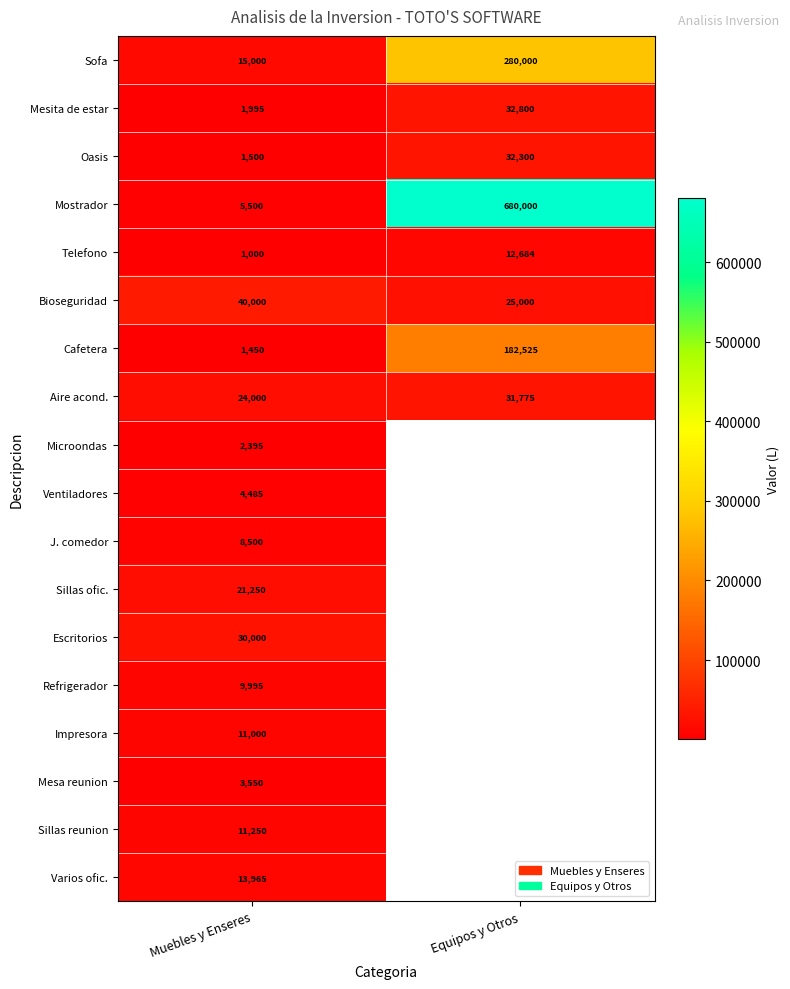

The Aire acond. series shows 39335 at Muebles y Enseres. True or false?

False